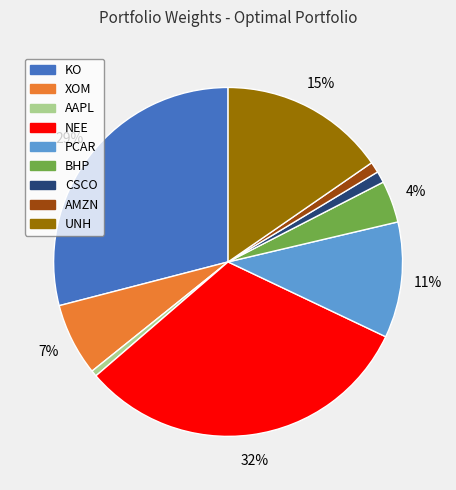

Is there any slice that represents more than half of the pie?

No